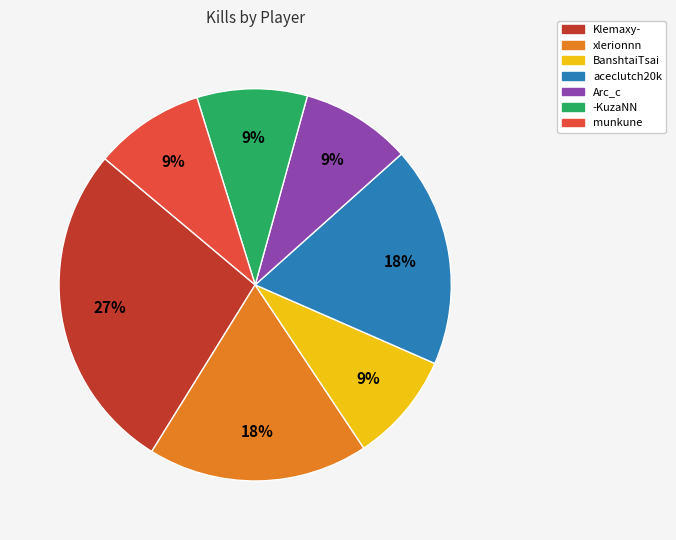

Between aceclutch20k and munkune, which is larger?

aceclutch20k